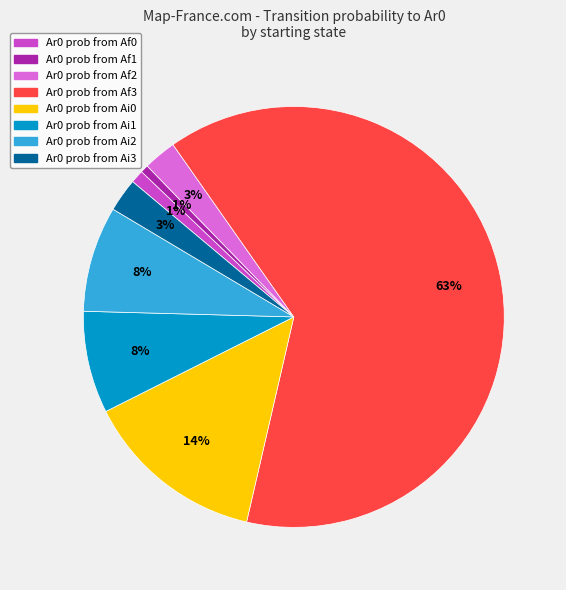

Does any single category account for the majority?

Yes